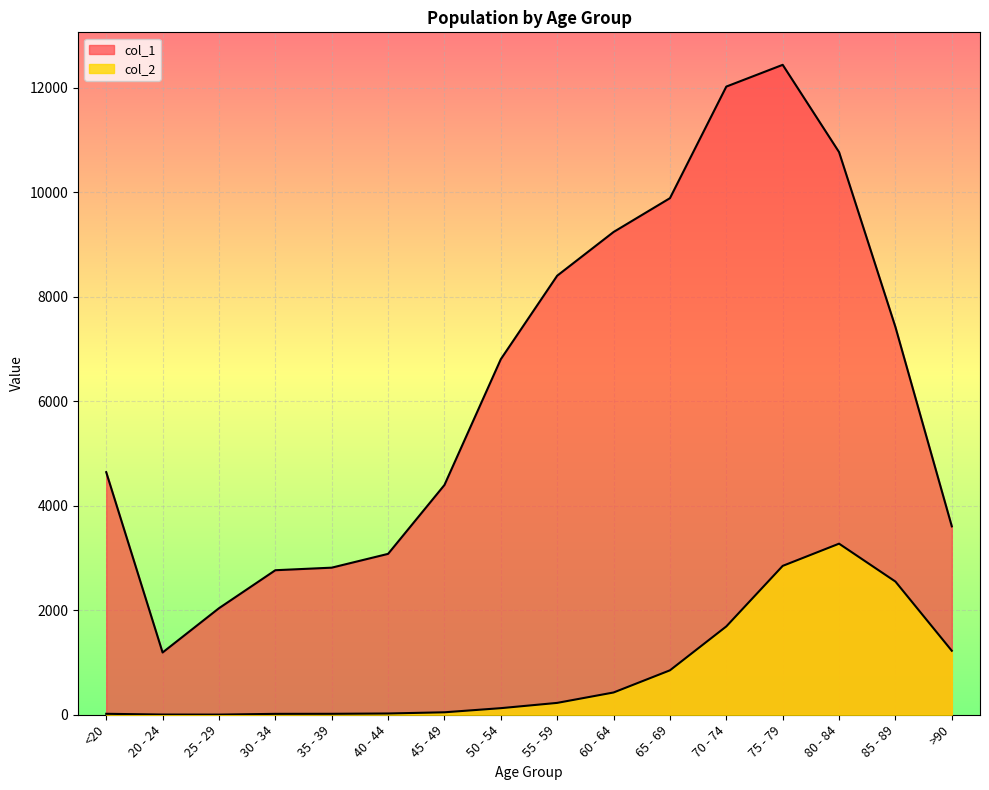

Reading left to right, transcribe all the data shown in this chart.

col_1: <20=4641	20 - 24=1191	25 - 29=2038	30 - 34=2765	35 - 39=2814	40 - 44=3078	45 - 49=4396	50 - 54=6803	55 - 59=8400	60 - 64=9236	65 - 69=9883	70 - 74=12018	75 - 79=12434	80 - 84=10764	85 - 89=7417	>90=3604
col_2: <20=18	20 - 24=4	25 - 29=3	30 - 34=17	35 - 39=18	40 - 44=24	45 - 49=47	50 - 54=126	55 - 59=227	60 - 64=426	65 - 69=850	70 - 74=1690	75 - 79=2848	80 - 84=3273	85 - 89=2548	>90=1224